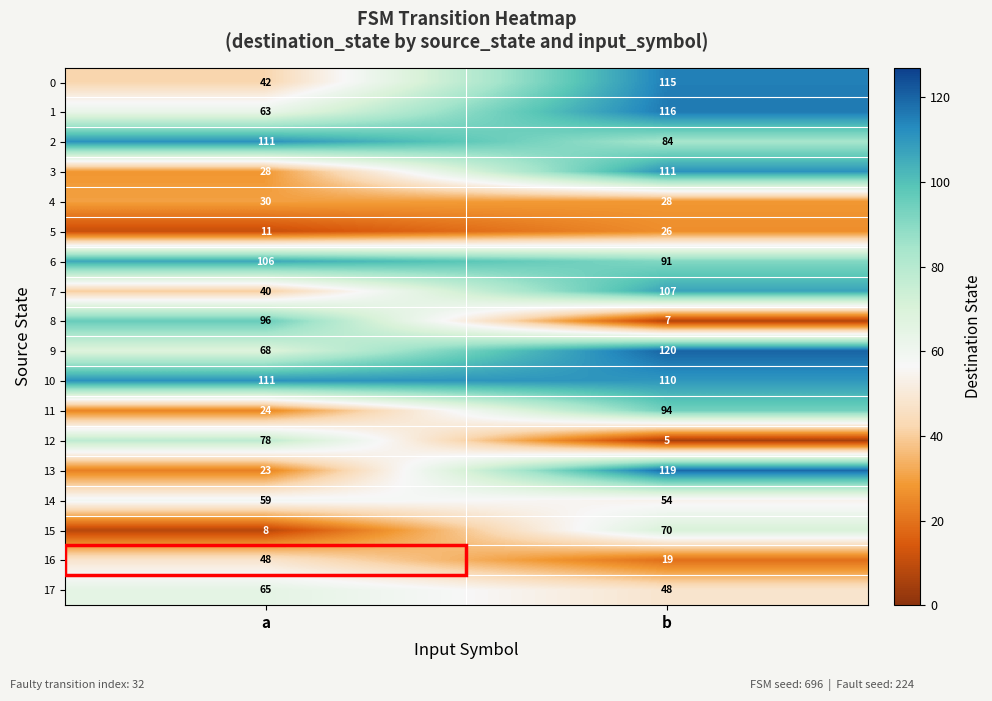

The 10 series shows 110 at b. True or false?

True